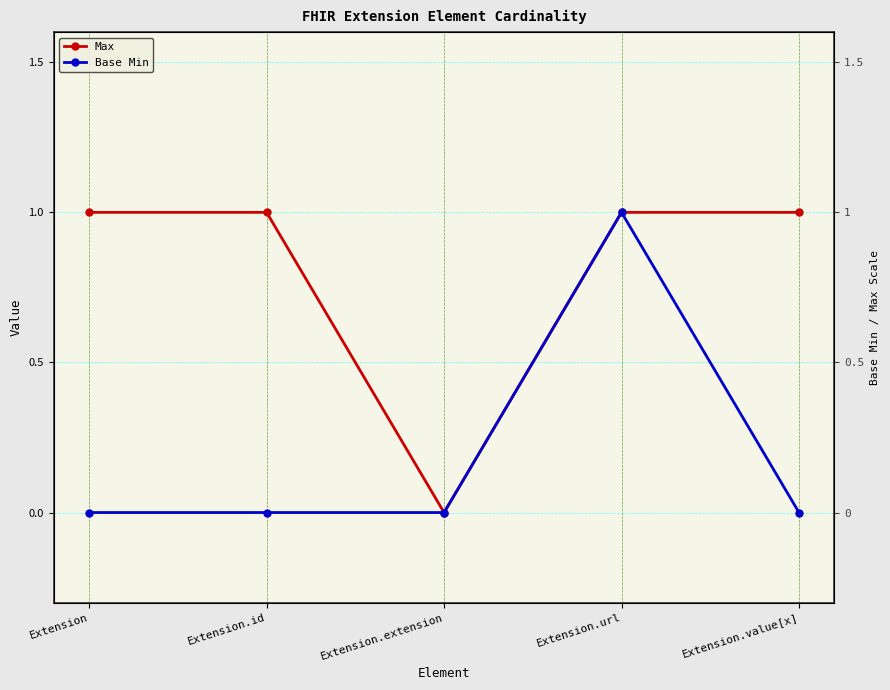

How many values in Base Min are above zero?

1